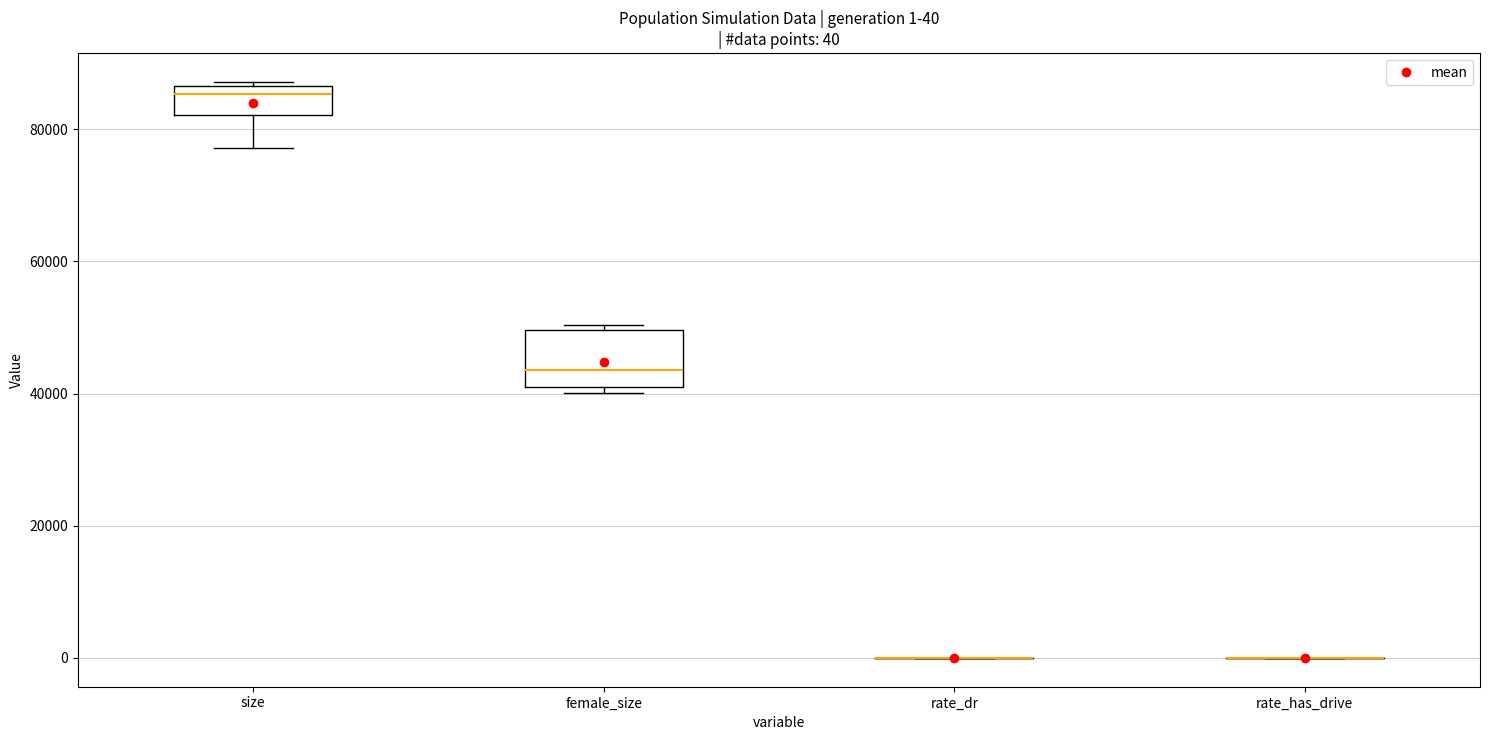

Which box is the tallest, from its lower edge to its upper edge?

female_size